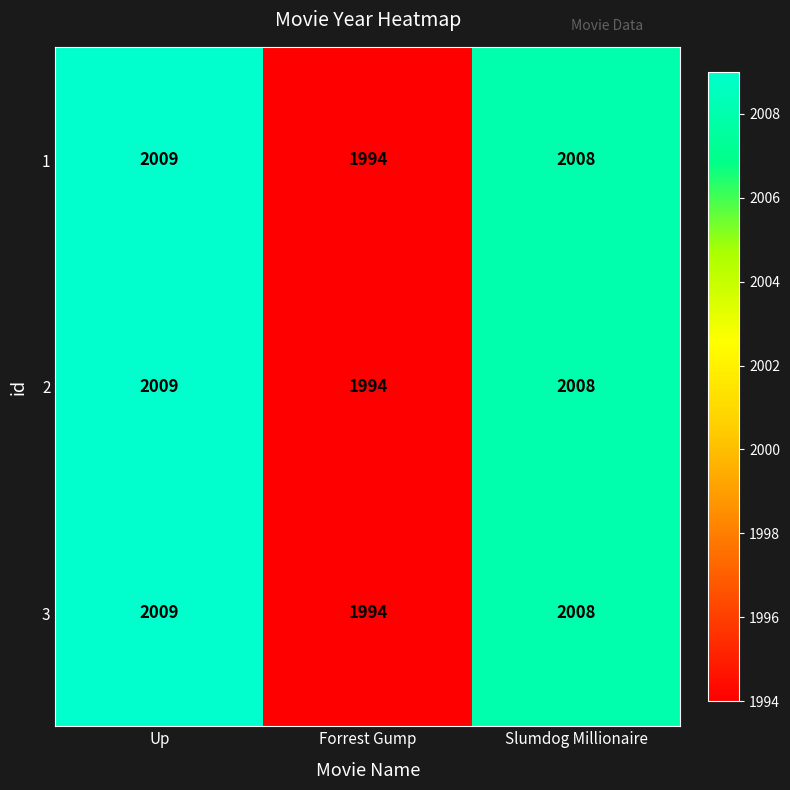

Reading left to right, what are all the values shown in this chart?

1: 2009	1994	2008
2: 2009	1994	2008
3: 2009	1994	2008